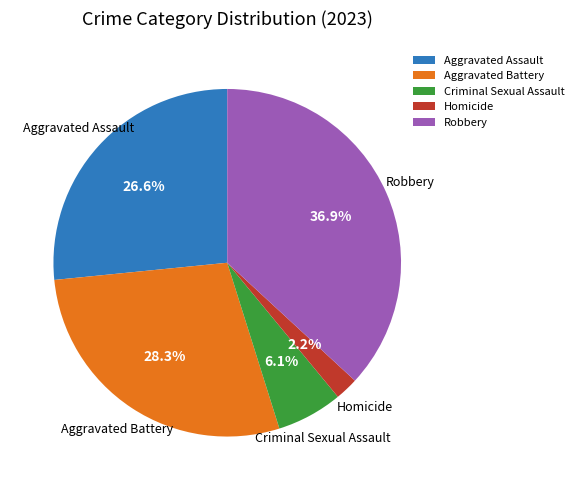

Is it true that Aggravated Assault is 1% of the pie?

False